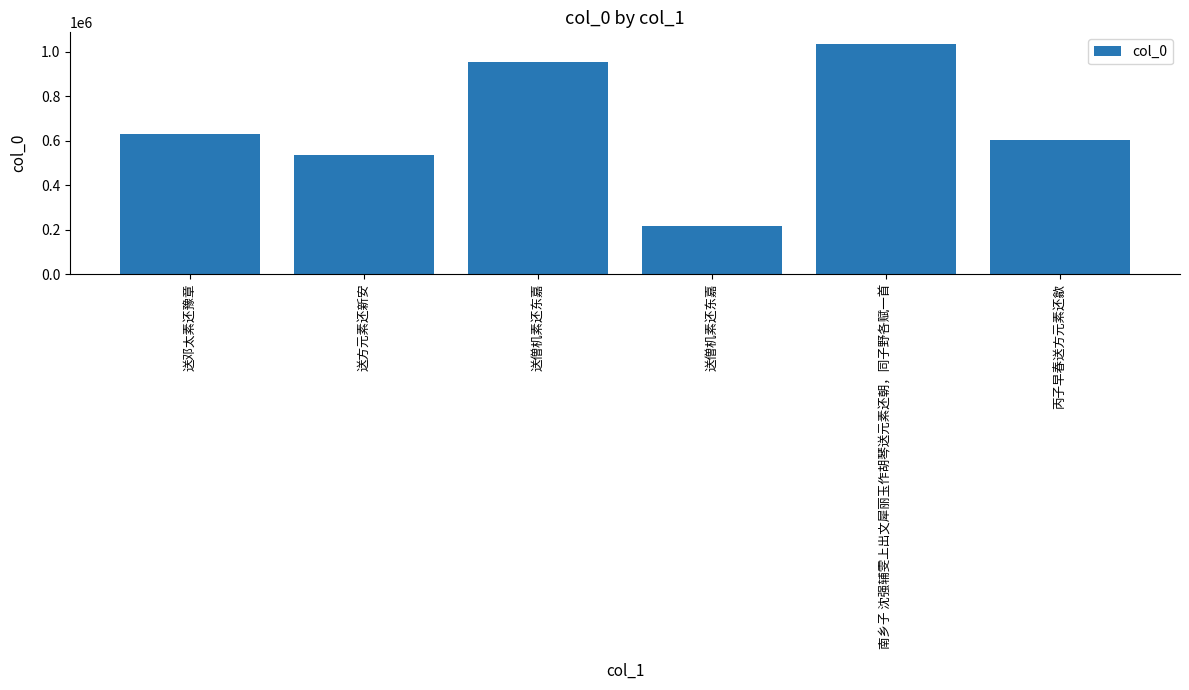

Reading left to right, transcribe all the data shown in this chart.

送邓太素还豫章=630155	送方元素还新安=533829	送僧机素还东嘉=952869	送僧机素还东嘉=217297	南乡子 沈强辅雯上出文犀丽玉作胡琴送元素还朝，同子野各赋一首=1036003	丙子早春送方元素还歙=602873